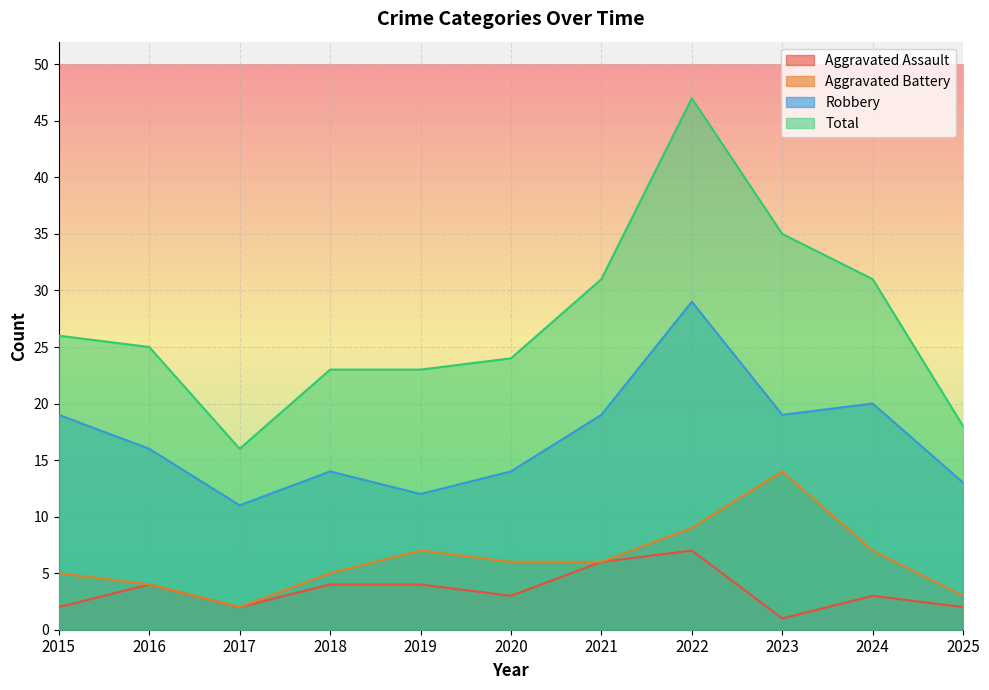

What is the difference between the maximum and minimum values in the Robbery series?

18